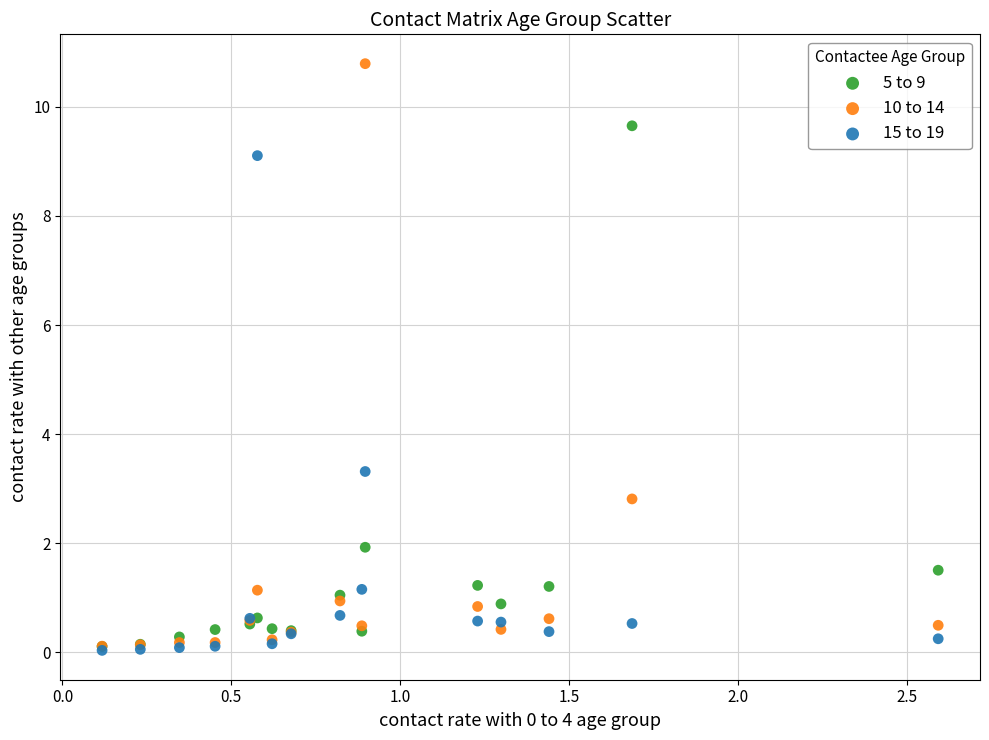

In the 15 to 19 series, what Y value is closest to 4?

3.3